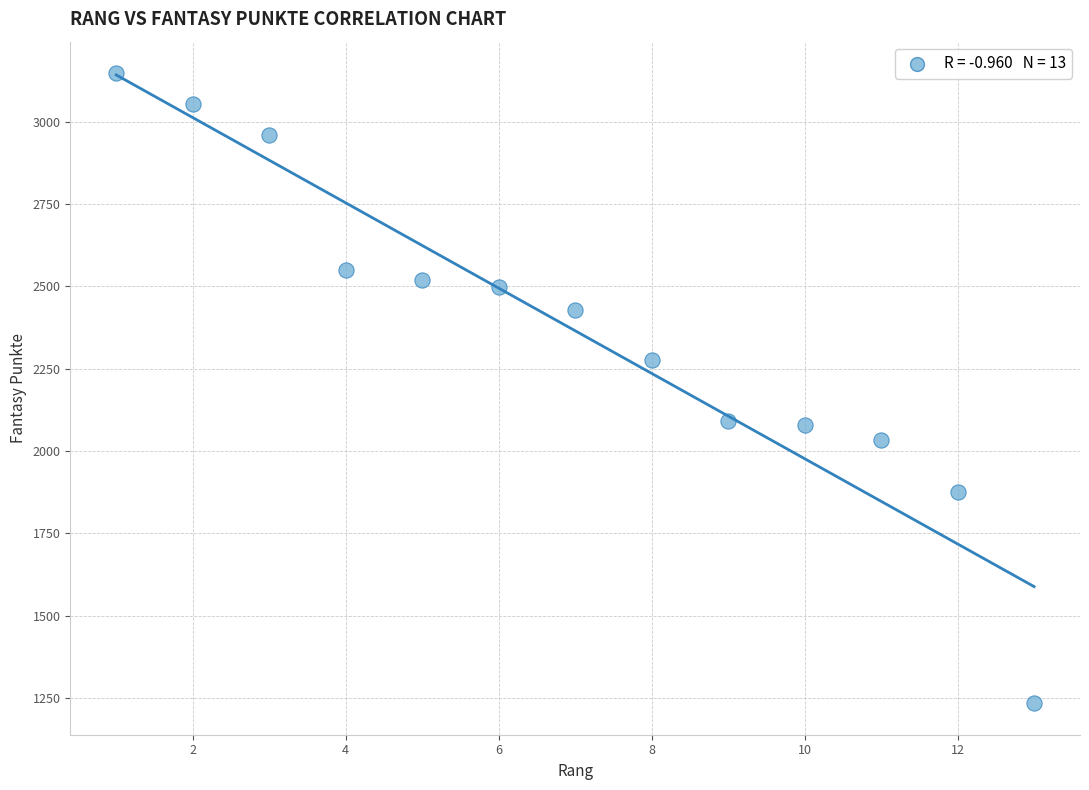

What is the range of Y values (max minus min)?

1914